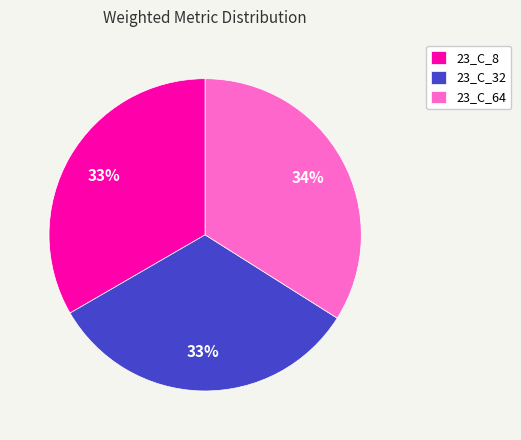

To the nearest percent, what portion does 23_C_8 represent?

33%